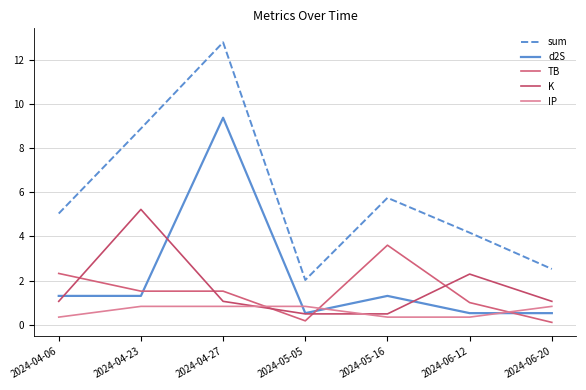

What is the value of the d2S point at the 4th from the left?

0.5